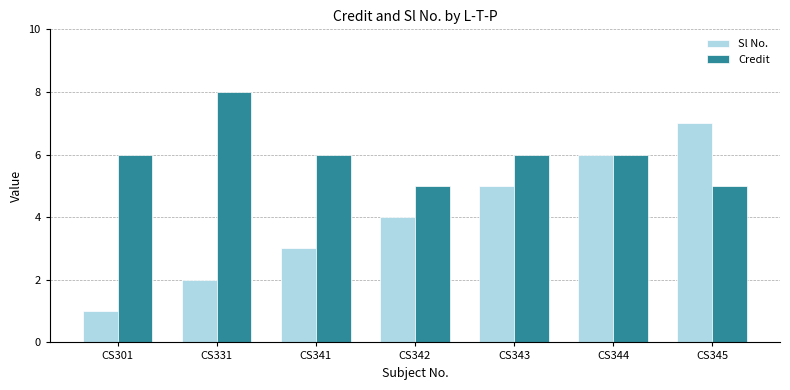

How many data points in Sl No. are less than 4?

3